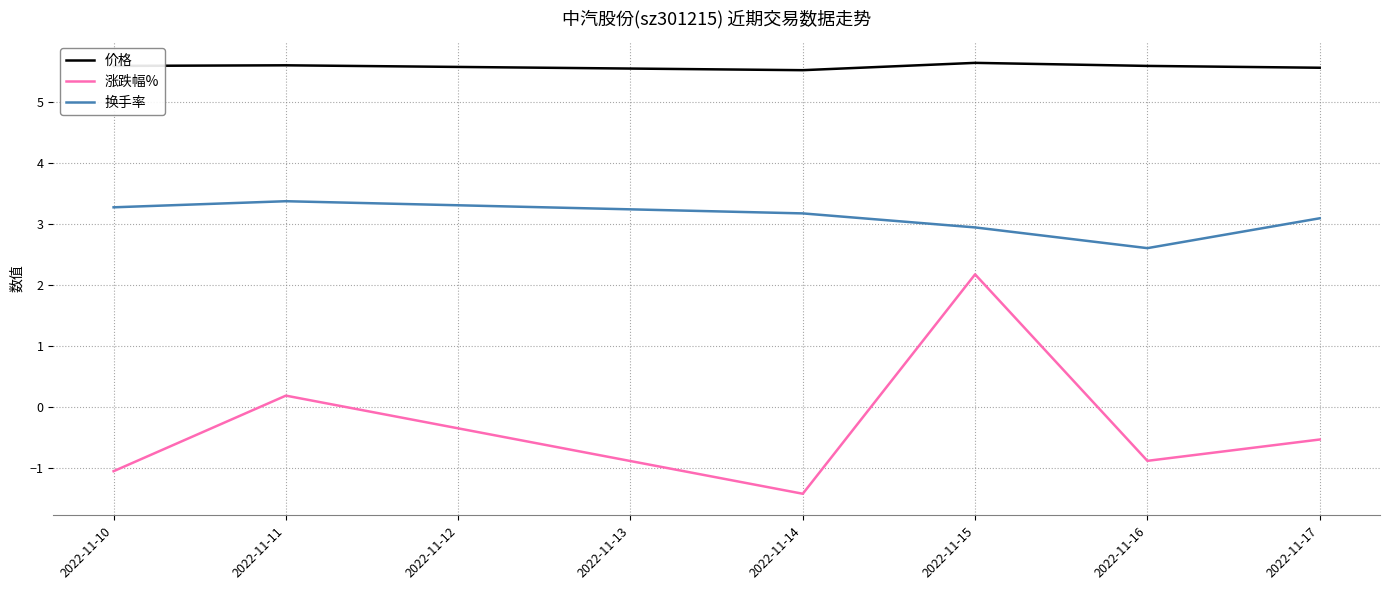

Between 2022-11-10 and 2022-11-15, which series saw the biggest shift?

涨跌幅%